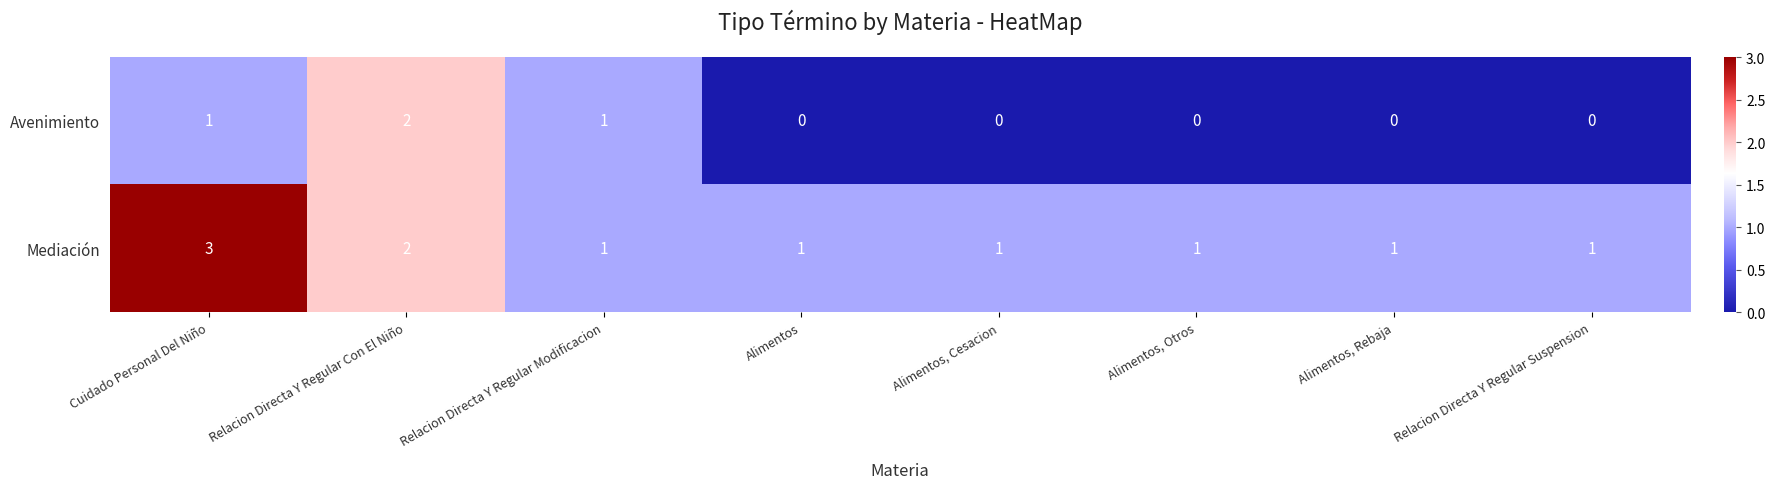

Rank the series at Alimentos, Otros from lowest to highest value.

Avenimiento, Mediación